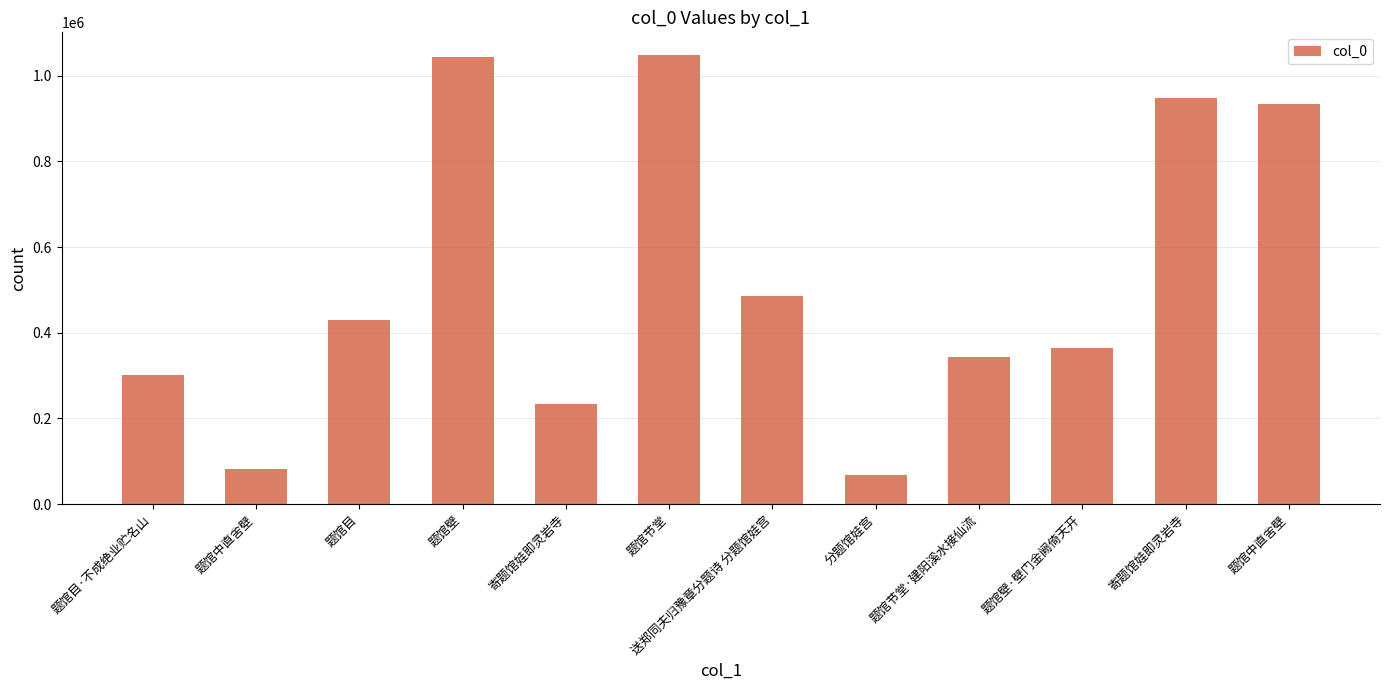

The value at 送郑同夫归豫章分题诗 分题馆娃宫 is 486113. True or false?

True